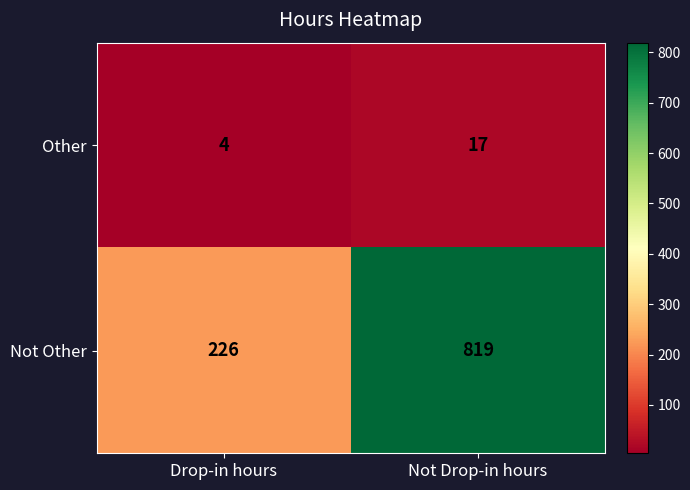

What is the sum of all Other values?

21